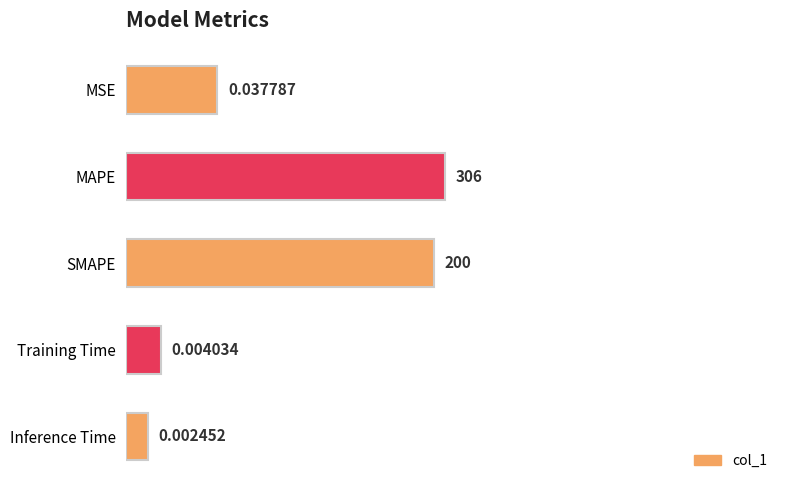

At which category does the chart reach its minimum across all series?

Inference Time